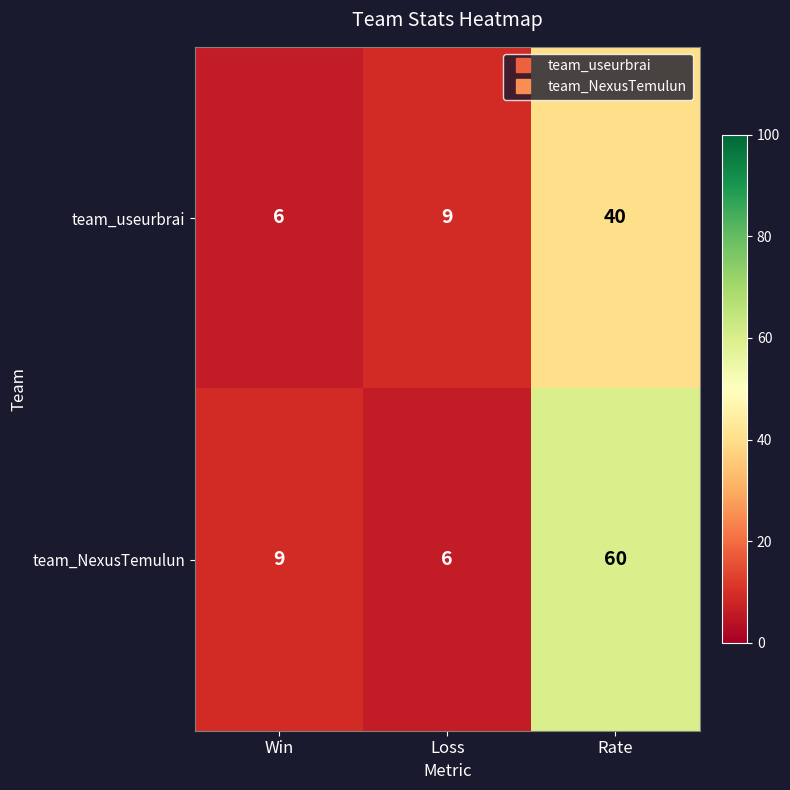

What is the difference between the second highest and minimum values in the team_NexusTemulun series?

3